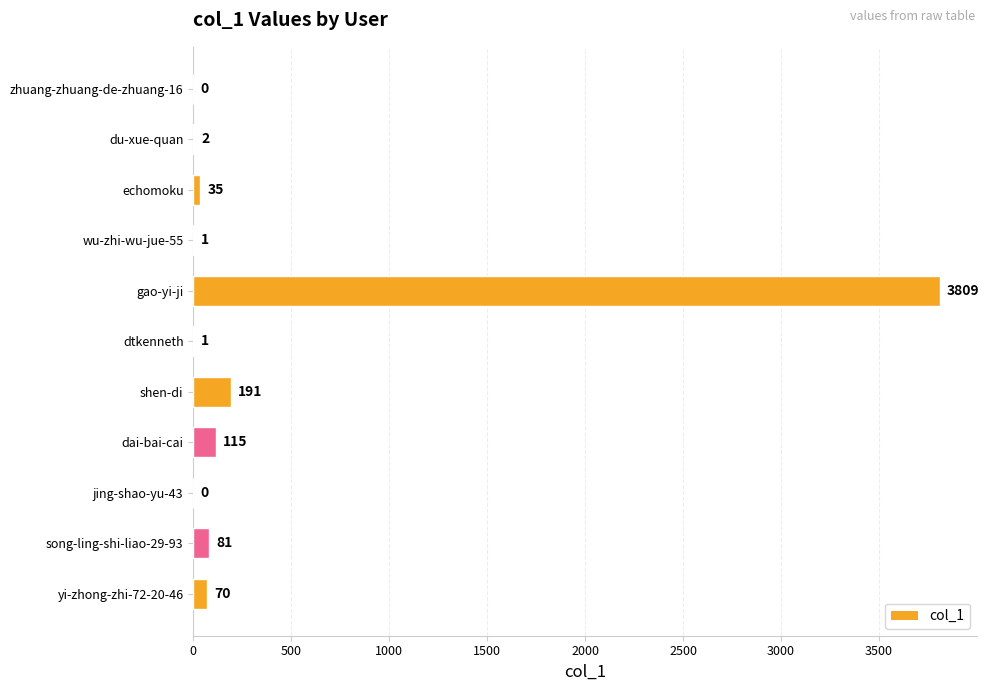

Where is the data nearest to the value 1904?

shen-di